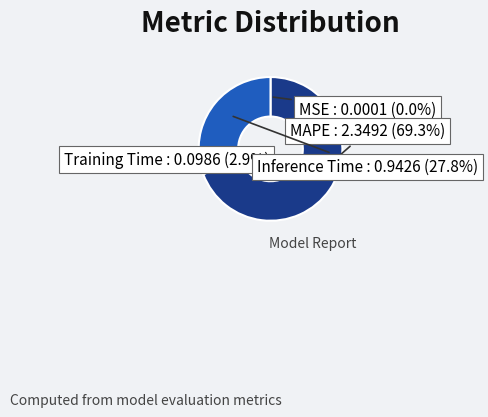

Is there any slice that represents more than half of the pie?

Yes